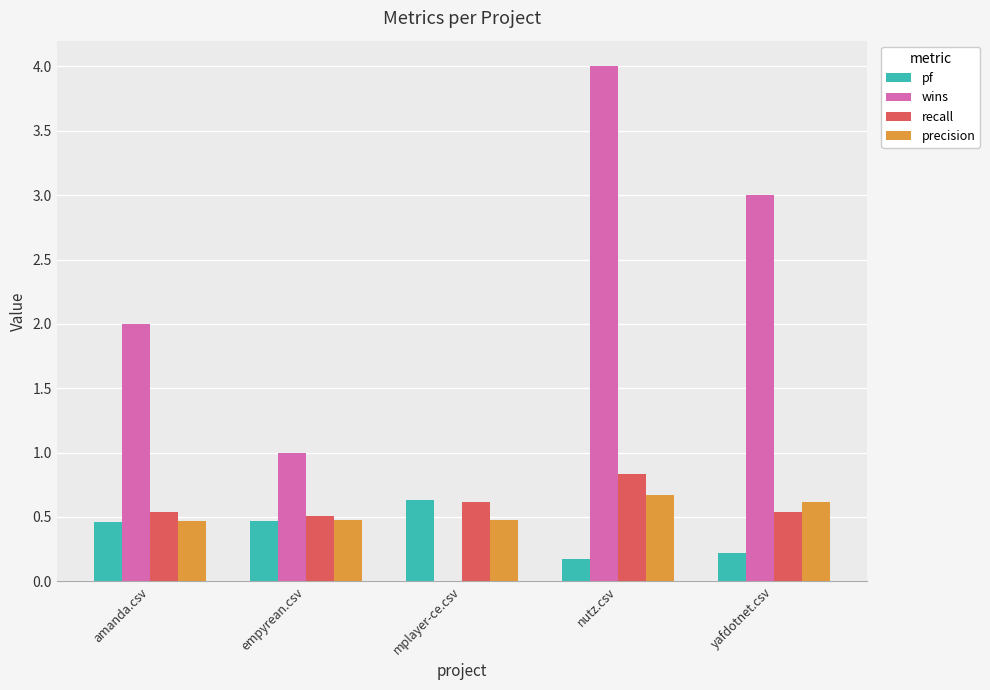

What is the sum of the pf values at yafdotnet.csv and nutz.csv?

0.4